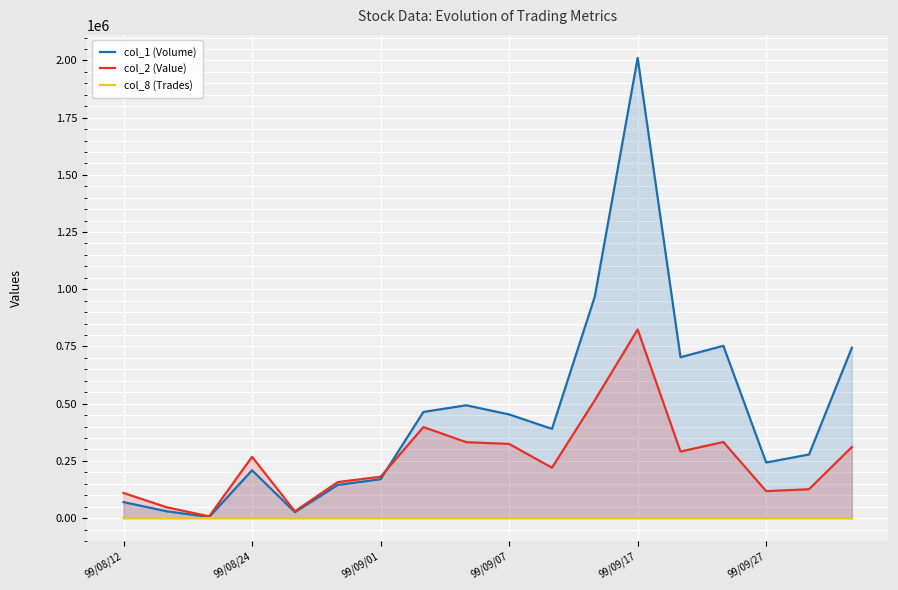

True or false: col_1 (Volume) has more than 0 points higher than both neighbors.

True